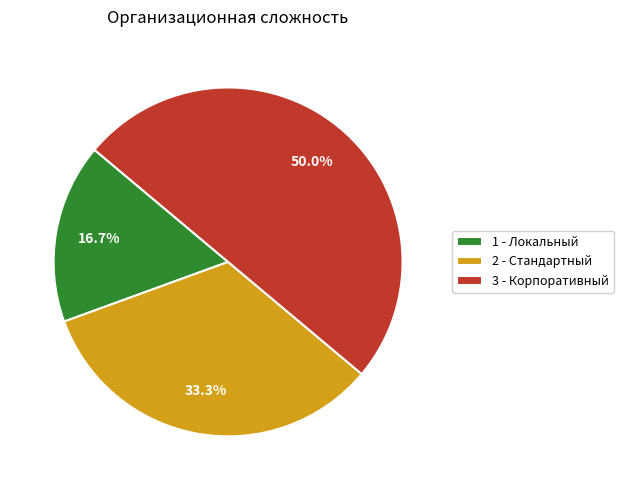

How many segments does this pie chart have?

3